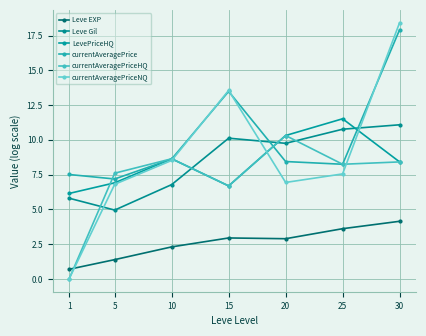

What is the difference between the maximum and second lowest values in the currentAveragePrice series?

10.4